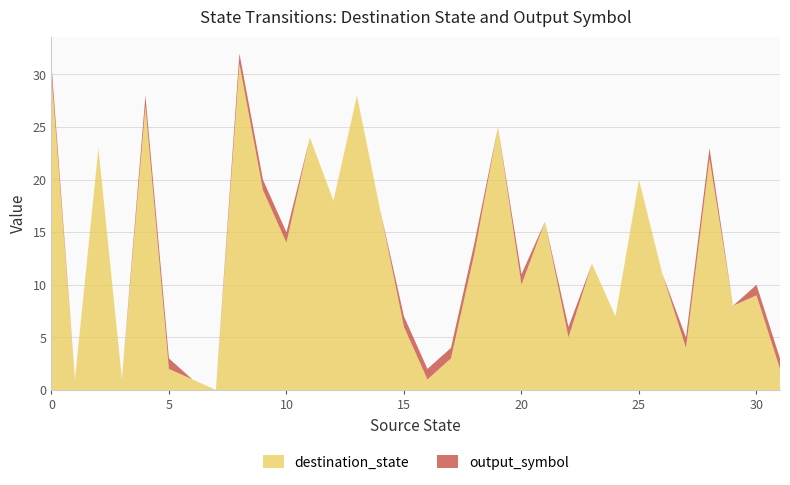

Reading left to right, extract all data points from this chart.

destination_state: 0=30	1=1	2=23	3=1	4=27	5=2	6=1	7=0	8=31	9=19	10=14	11=24	12=18	13=28	14=17	15=6	16=1	17=3	18=13	19=25	20=10	21=16	22=5	23=12	24=7	25=20	26=11	27=4	28=22	29=8	30=9	31=2
output_symbol: 0=1	1=0	2=0	3=0	4=1	5=1	6=0	7=0	8=1	9=1	10=1	11=0	12=0	13=0	14=0	15=1	16=1	17=1	18=1	19=0	20=1	21=0	22=1	23=0	24=0	25=0	26=0	27=1	28=1	29=0	30=1	31=1